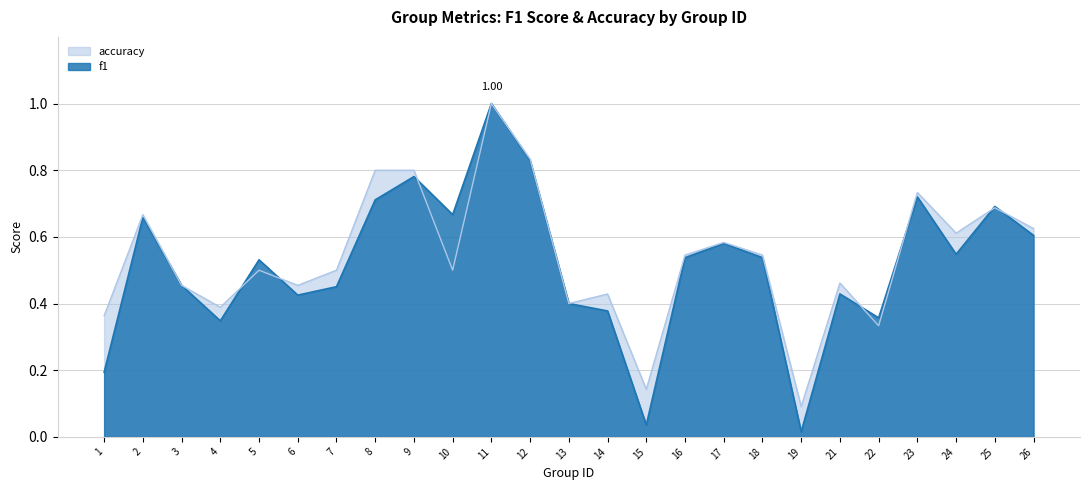

What are all the series names shown in the legend?

accuracy, f1